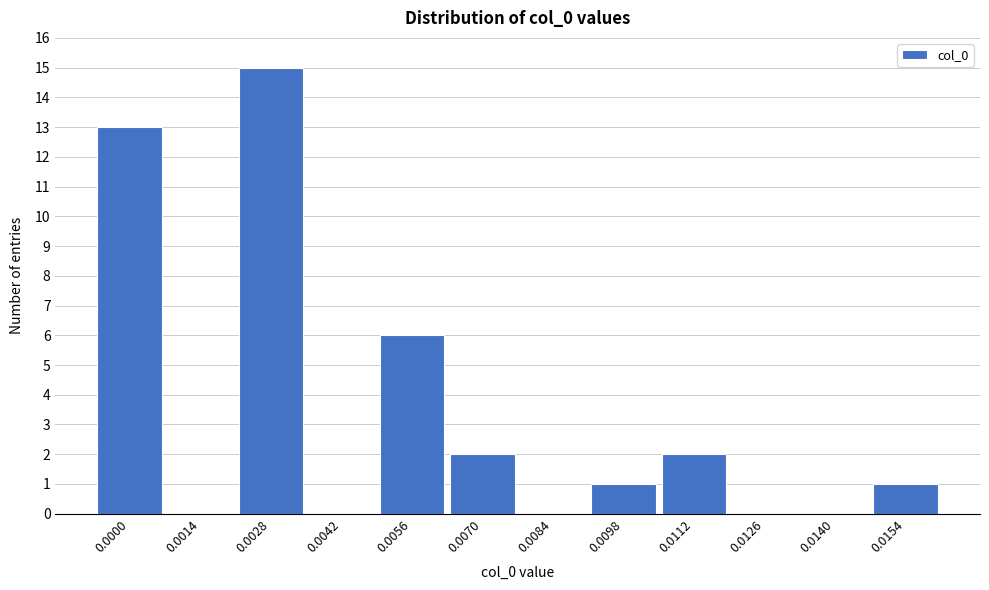

Reading left to right, transcribe all the data shown in this chart.

0.0000=13	0.0014=0	0.0028=15	0.0042=0	0.0056=6	0.0070=2	0.0084=0	0.0098=1	0.0112=2	0.0126=0	0.0140=0	0.0154=1